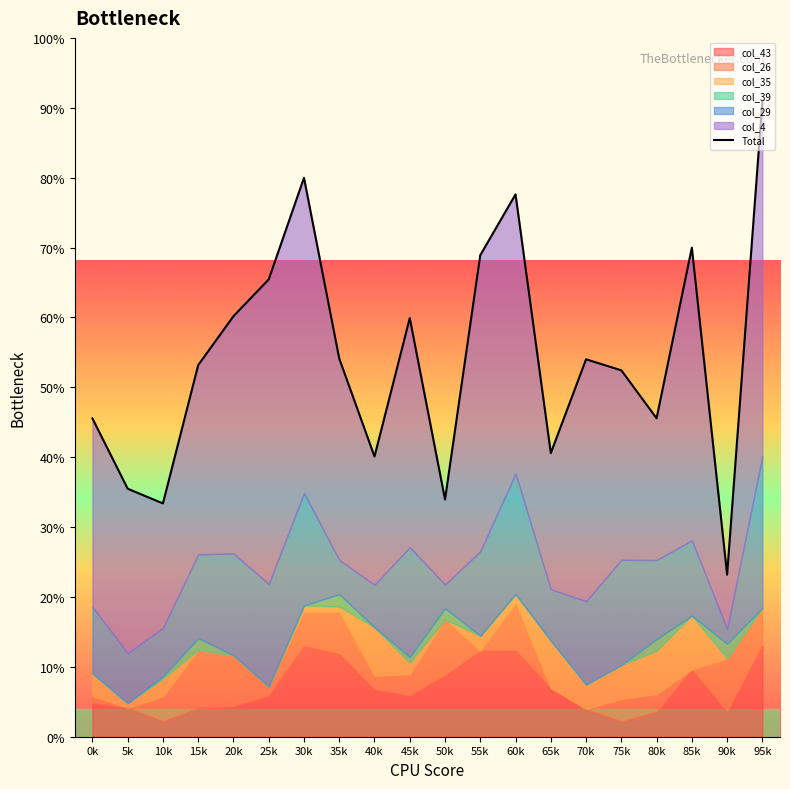

Is it true that the value at 35k is 3.4?

False